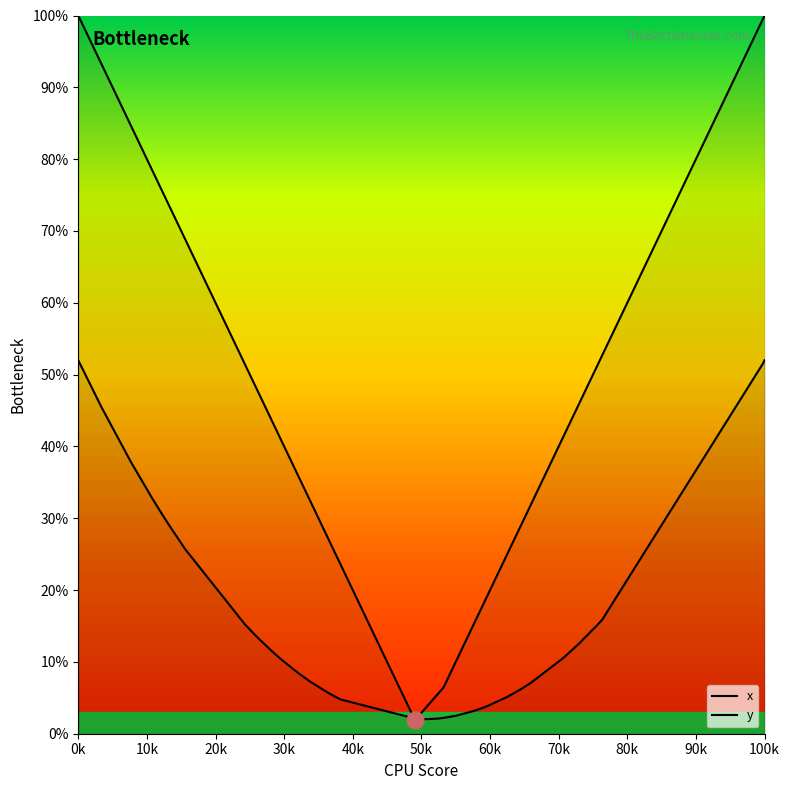

Rank the series by their average value, from highest to lowest.

x, y